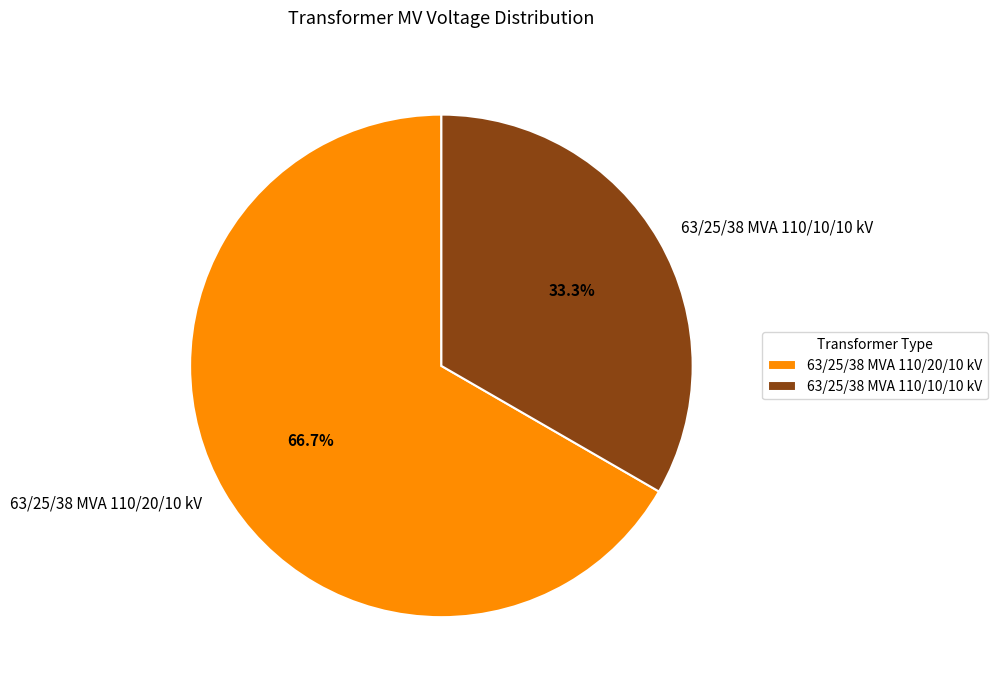

What is the majority slice?

63/25/38 MVA 110/20/10 kV